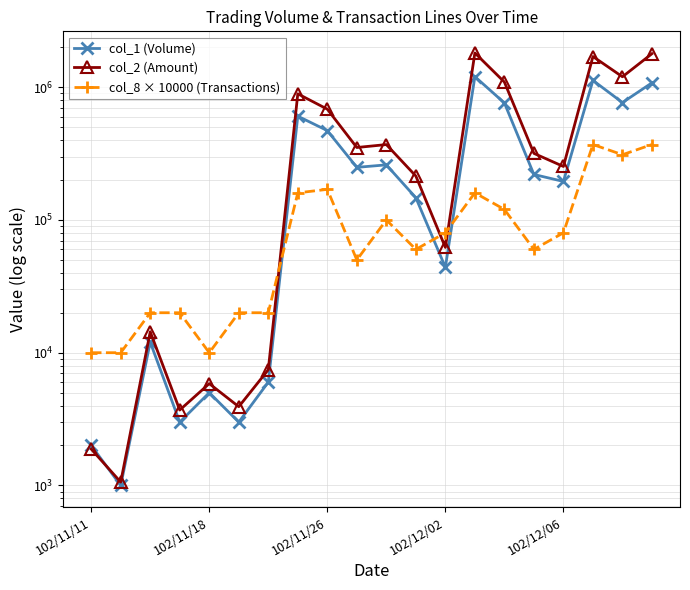

True or false: col_2 (Amount) has a value of 1787870 at 19.

True